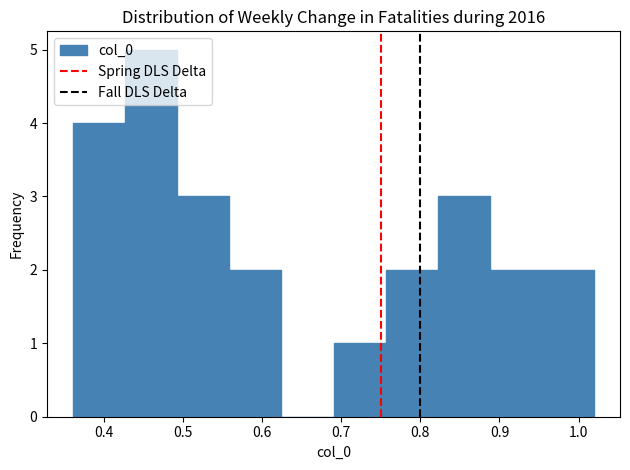

How tall is the bar that spans 0.69 to 0.76 on the x-axis? Neither the bar edges nor the heights are printed on the chart, so give them approximately, as read against the axes.

1